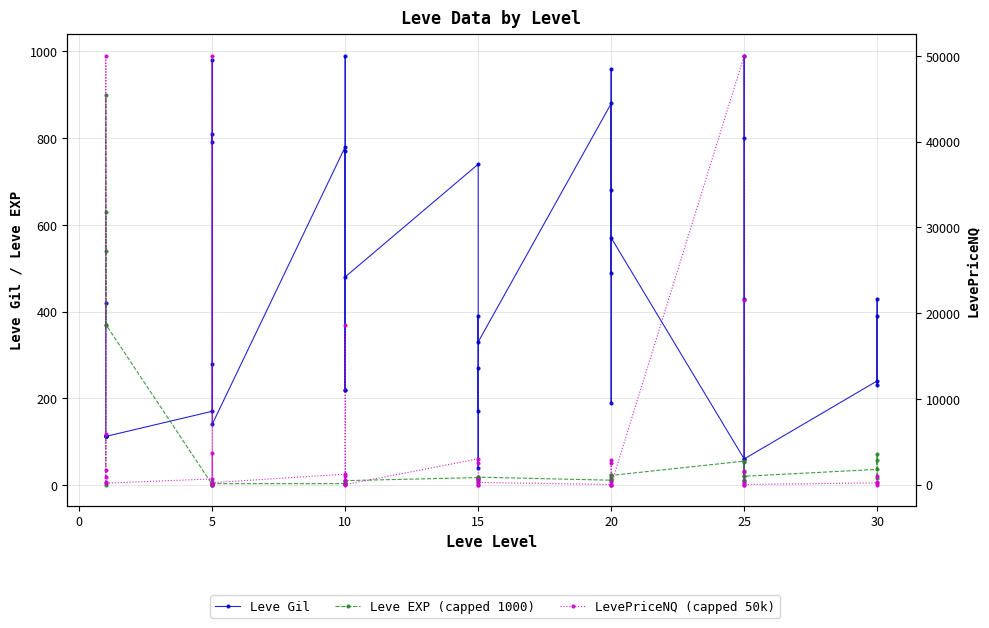

What is the greatest value displayed?

50000.0